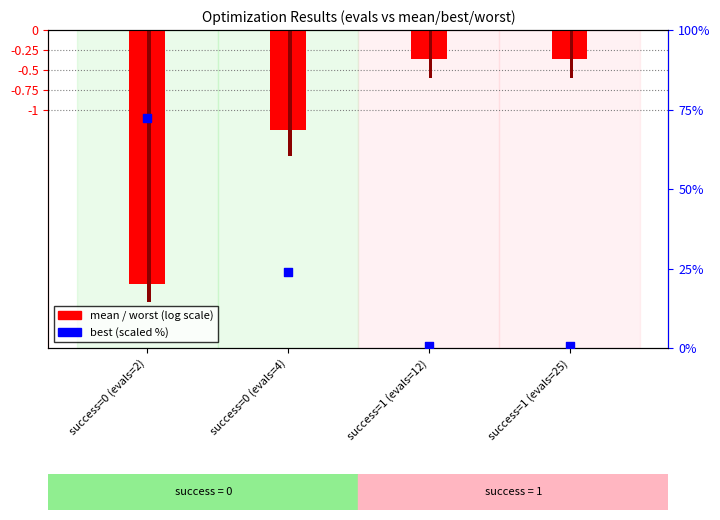

Which series has the widest spread of Y values?

best